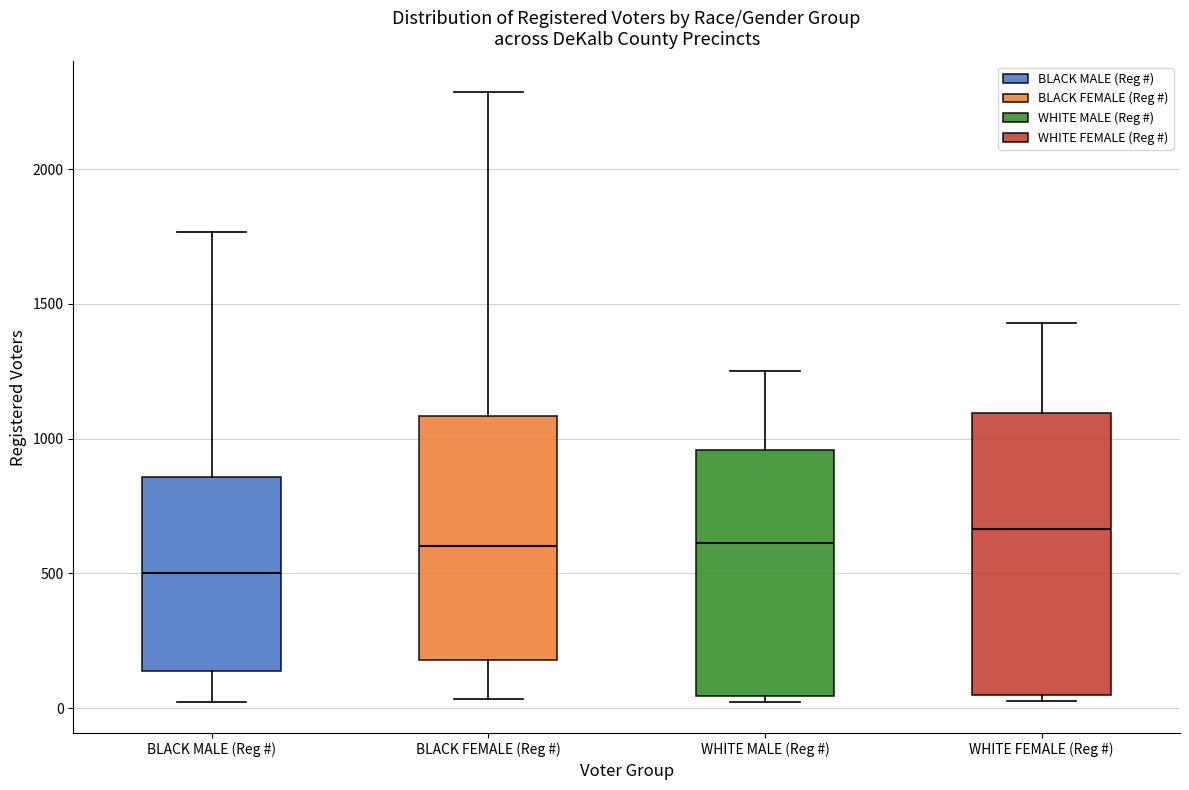

Where is the upper edge of the box for WHITE FEMALE (Reg #) on the y-axis? The values are not printed on the chart, so give them approximately, as read against the axis.

1100